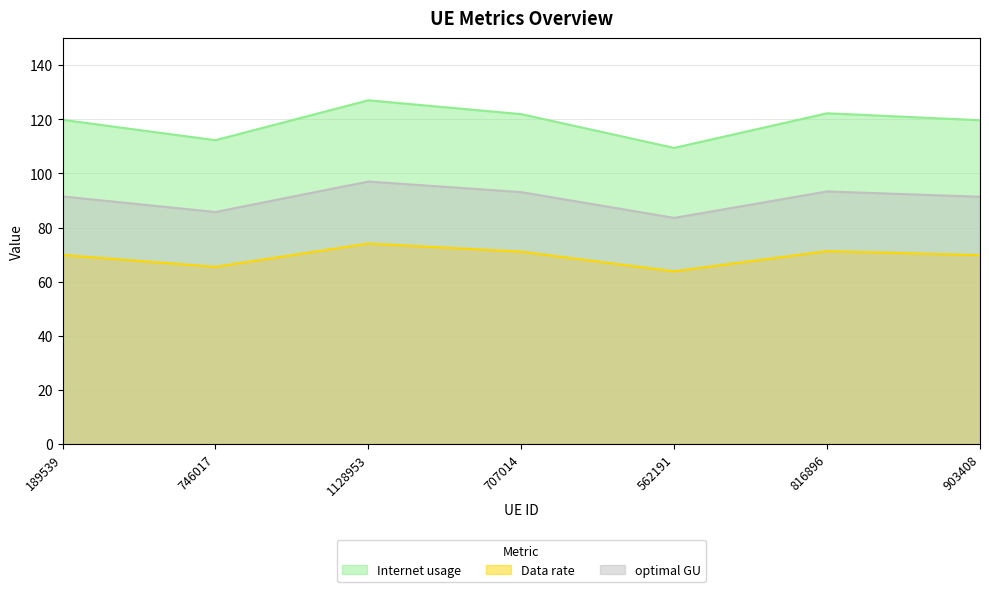

Read the Internet usage value at 562191.

109.4